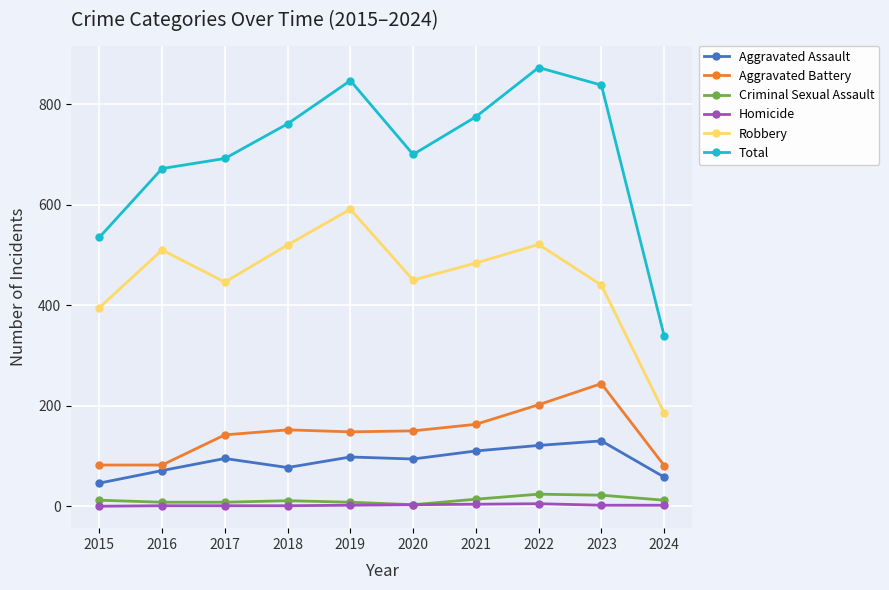

True or false: Total and Homicide cross at least once.

False